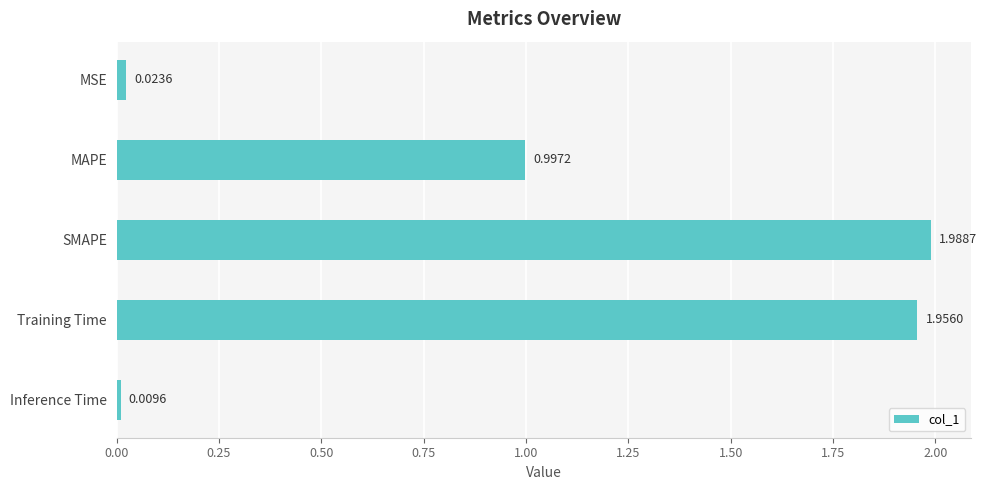

At which category does the chart reach its minimum across all series?

Inference Time